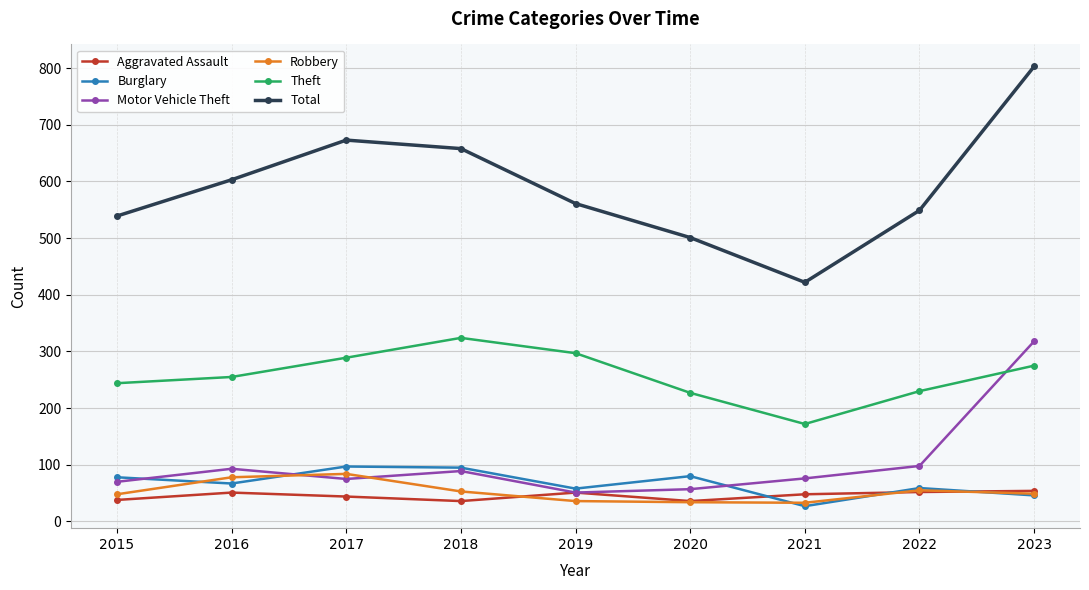

Which series has the largest total across all categories?

Total